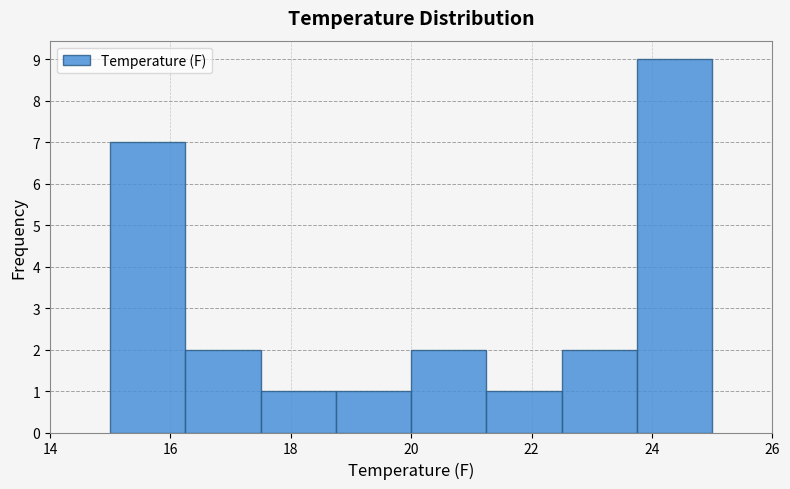

Over which range of the x-axis is the bar tallest?

23.75 to 25.00